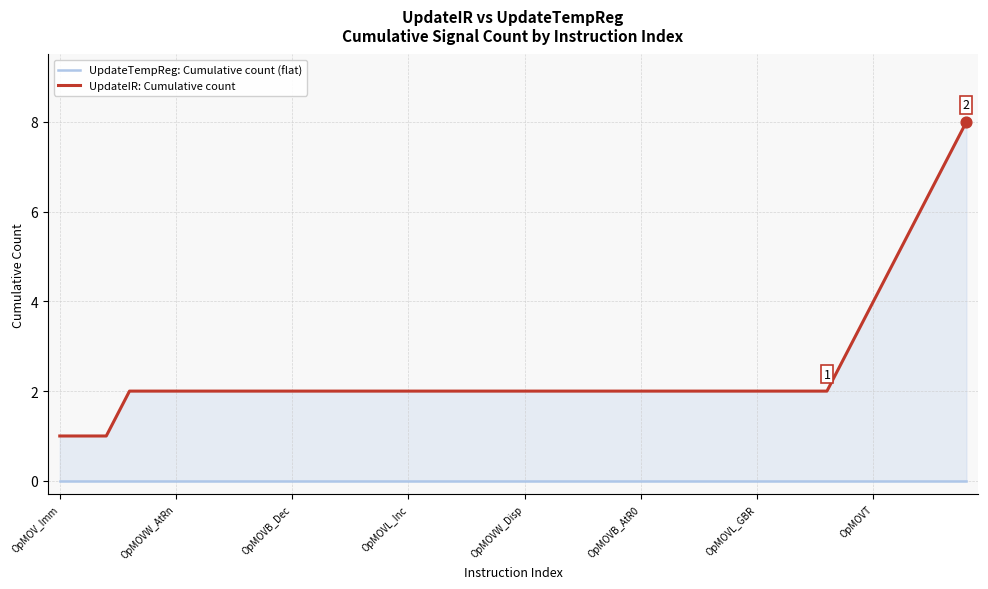

Which series has the largest total across all categories?

UpdateIR: Cumulative count